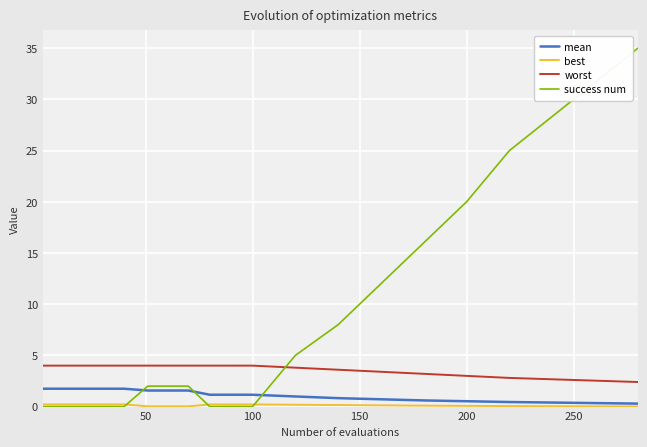

After their last crossing, which series has the higher values: mean or success num?

success num